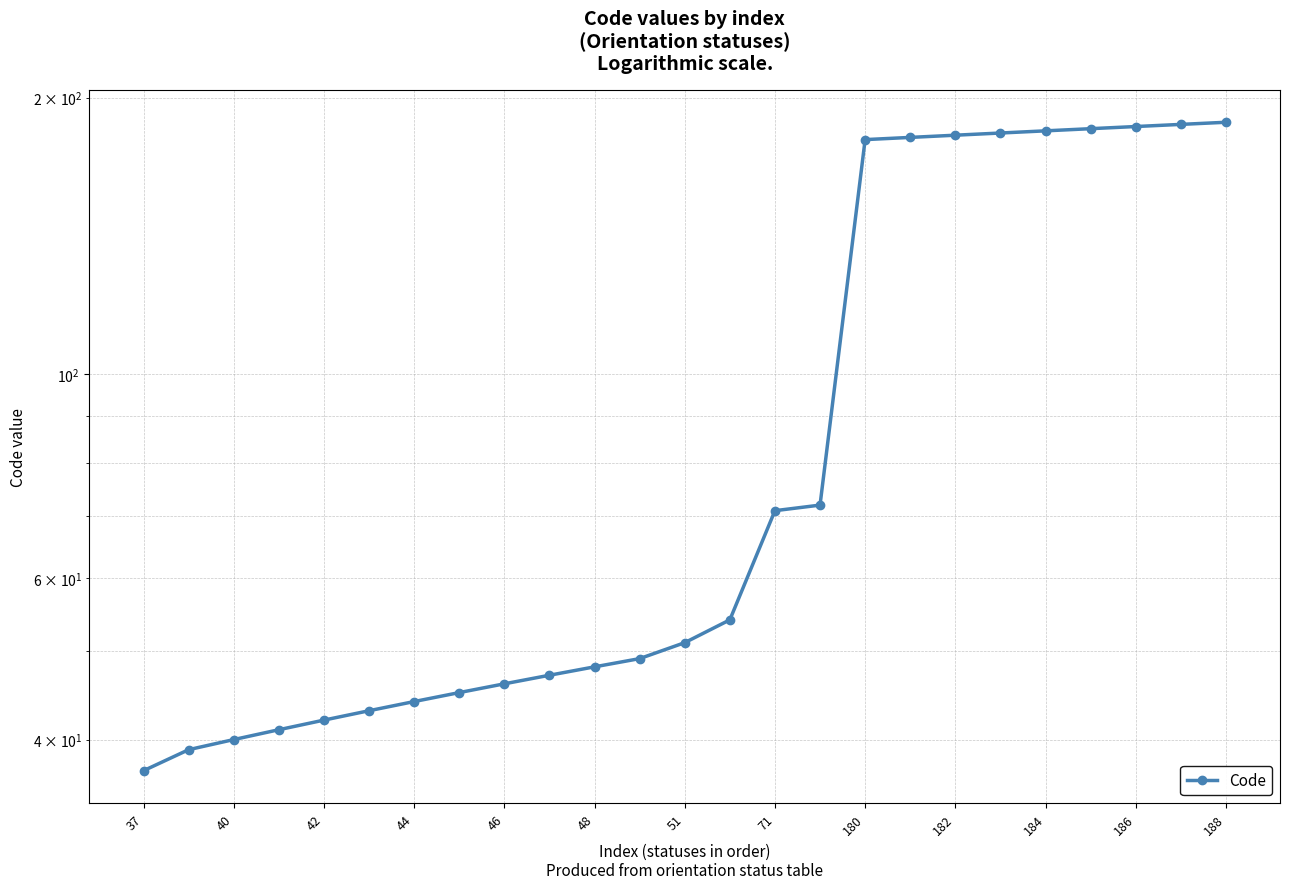

What is the smallest value displayed?

37